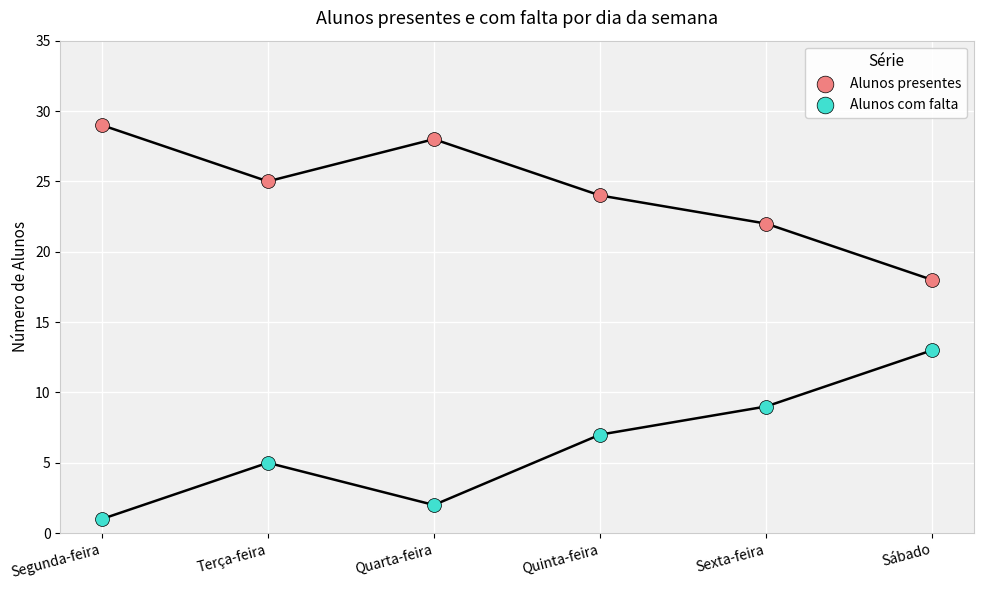

What are all the series names shown in the legend?

Alunos presentes, Alunos com falta